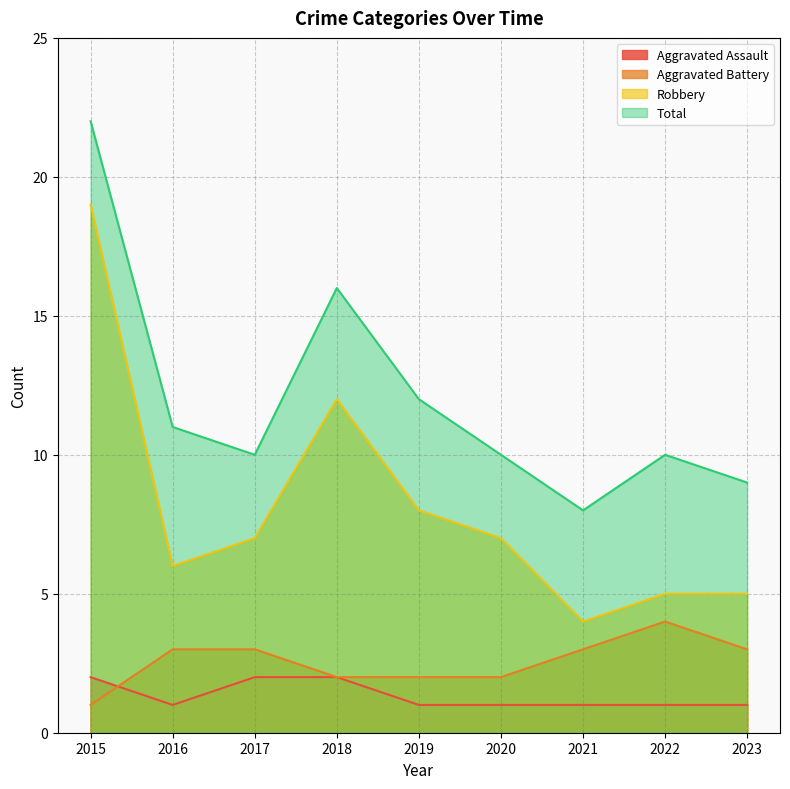

The Aggravated Assault series shows 1 at 2016. True or false?

True